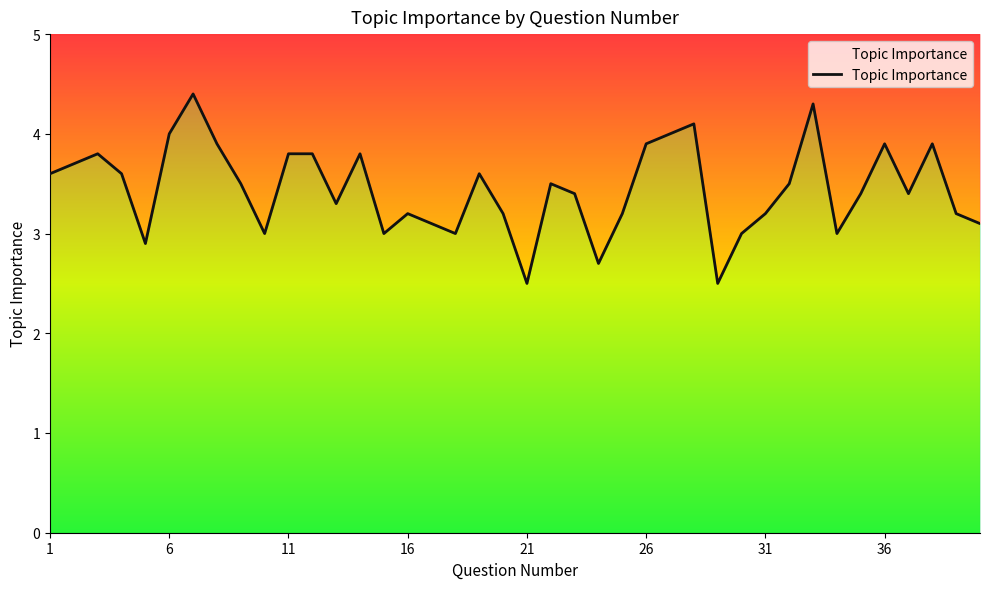

What is the difference between the maximum and minimum values?

1.9